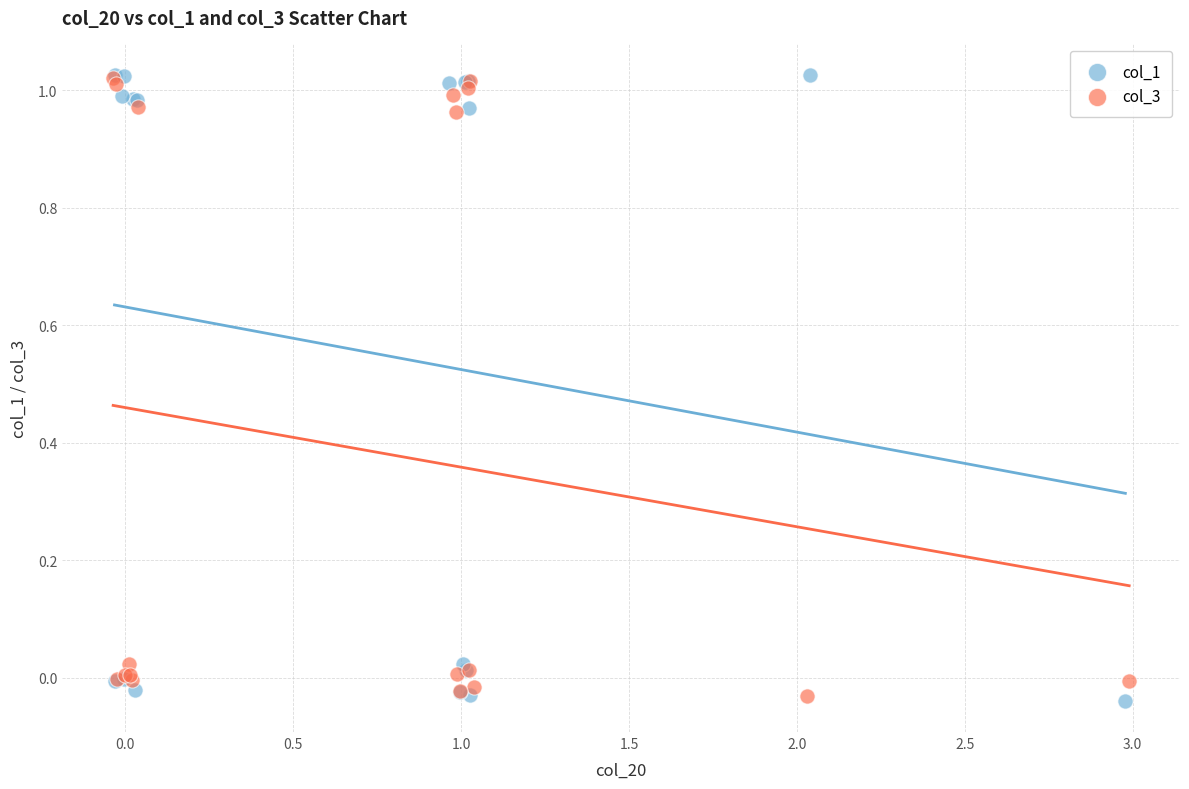

What are all the series names shown in the legend?

col_1, col_3